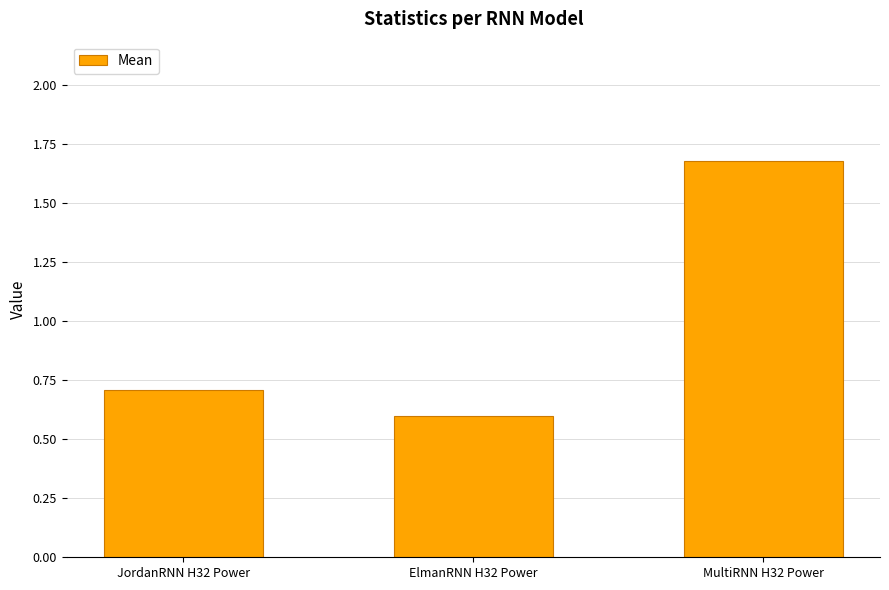

Which category has the lowest value across all series?

ElmanRNN H32 Power